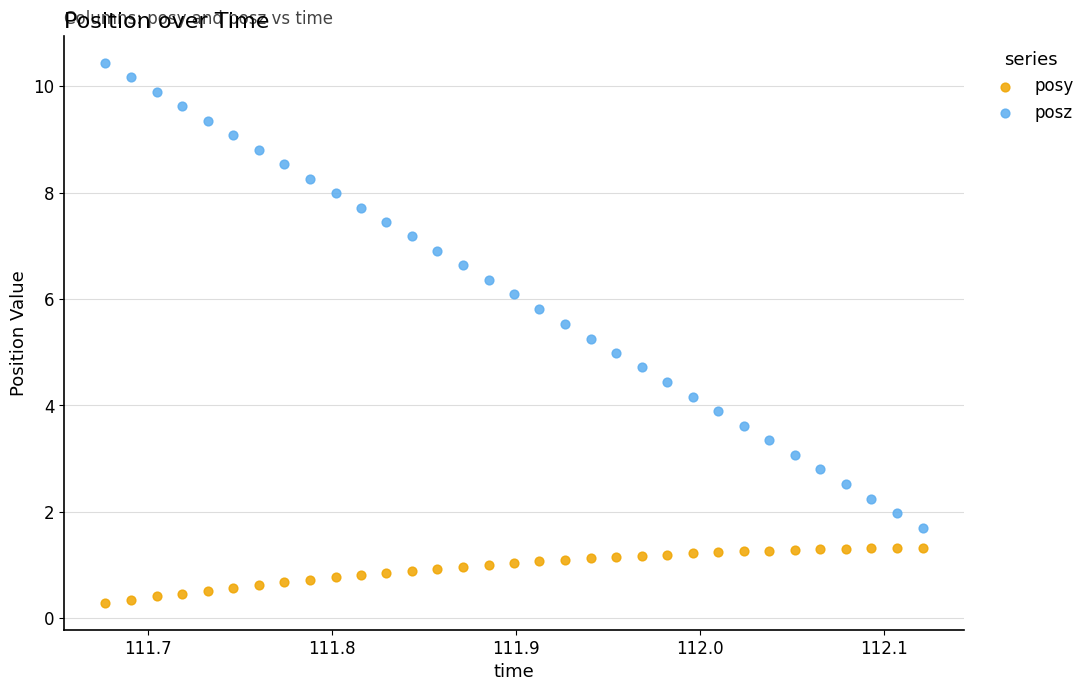

Which series reaches the minimum Y coordinate?

posy